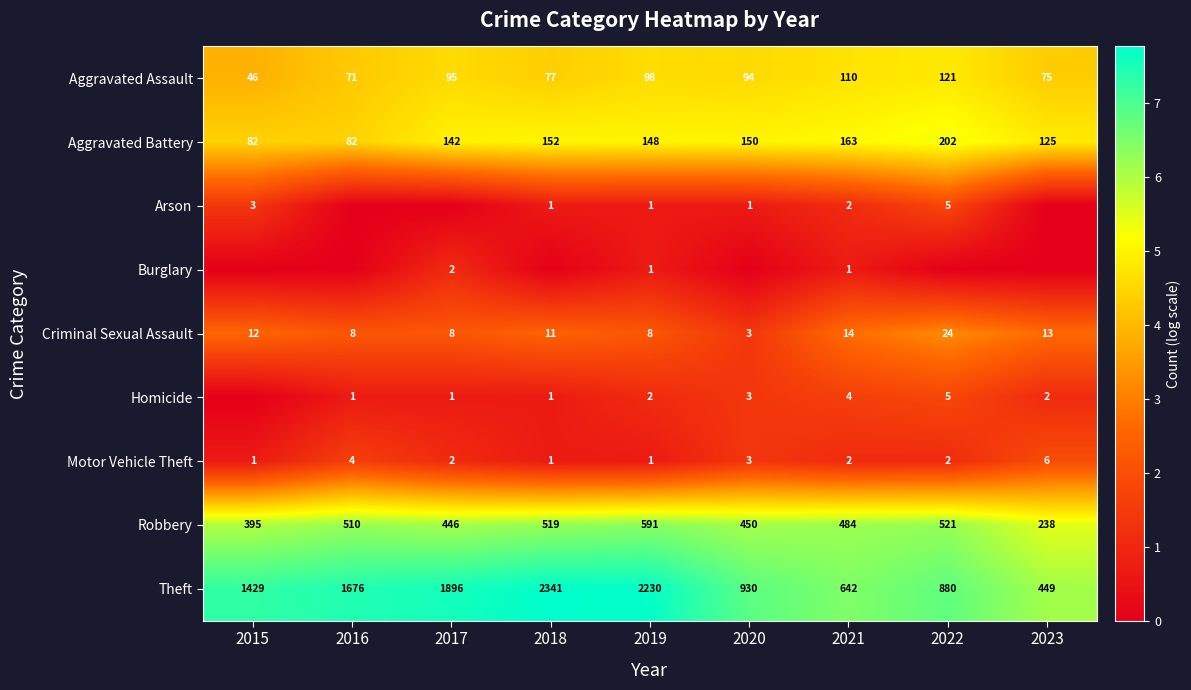

Where is Criminal Sexual Assault nearest to the value 13?

2023